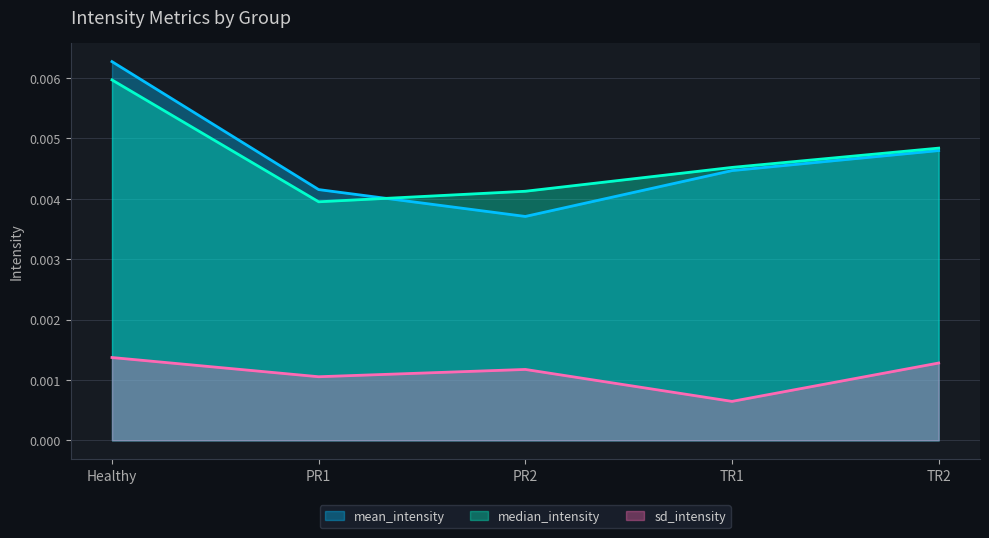

True or false: median_intensity and mean_intensity intersect in this chart.

True